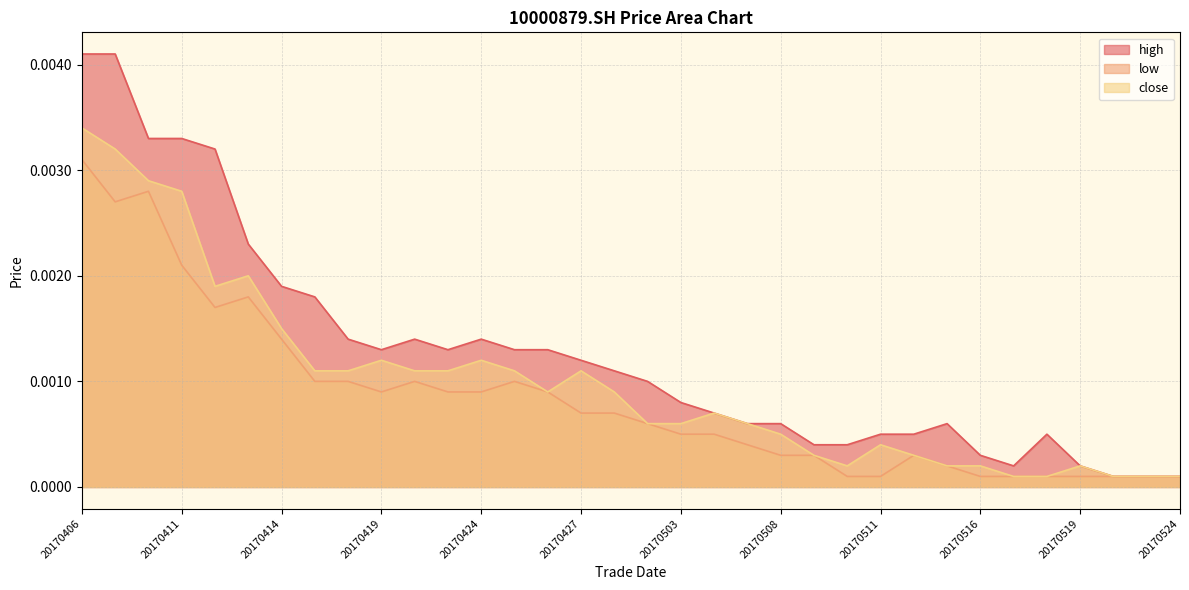

True or false: high has more than 0 interior local peaks.

True